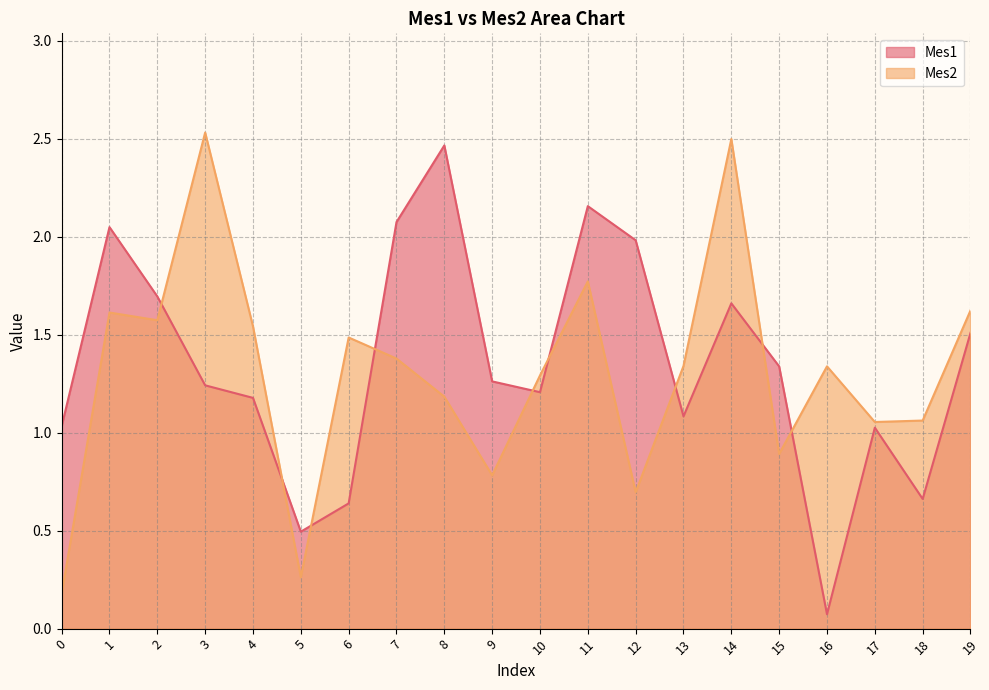

What are all the series names shown in the legend?

Mes1, Mes2